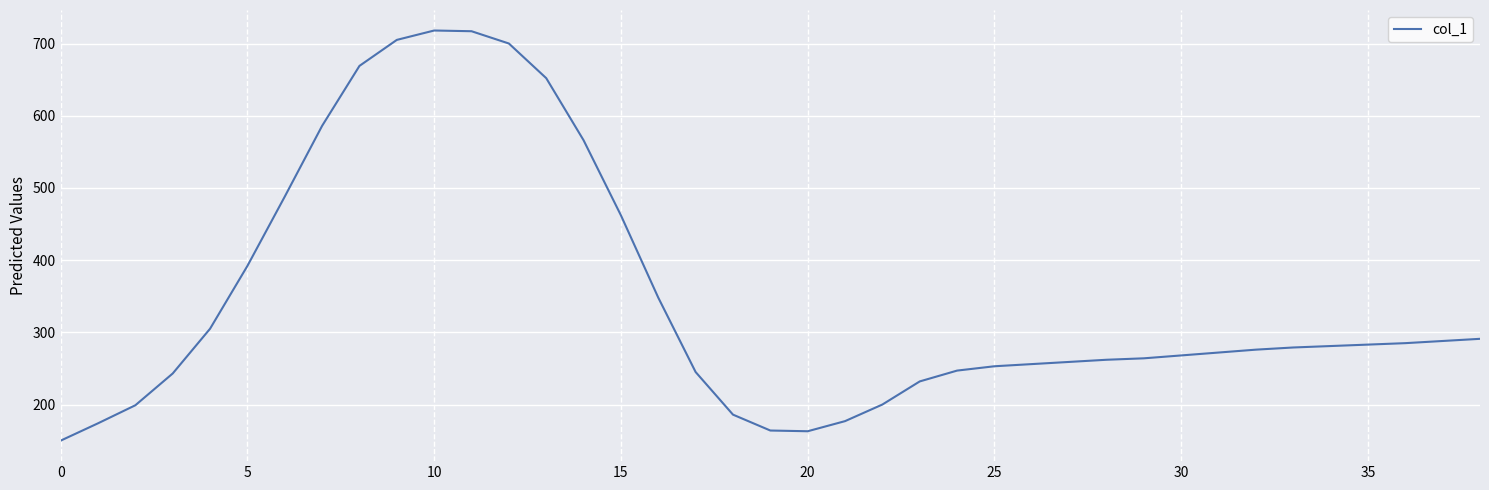

What is the smallest value displayed?

150